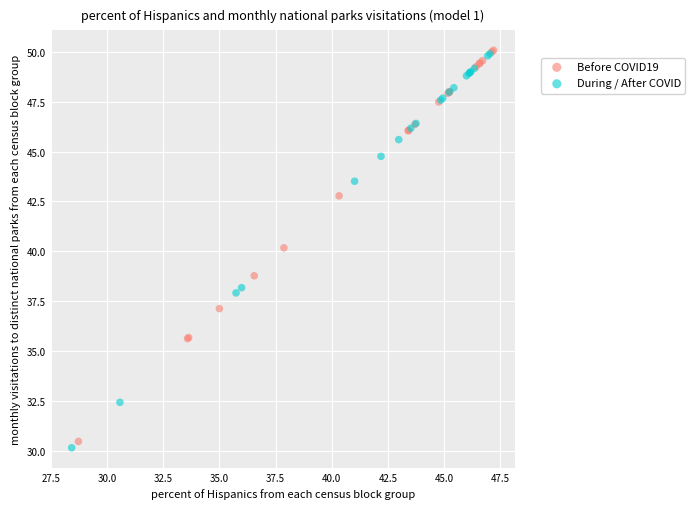

Which series contains the lowest Y value?

During / After COVID